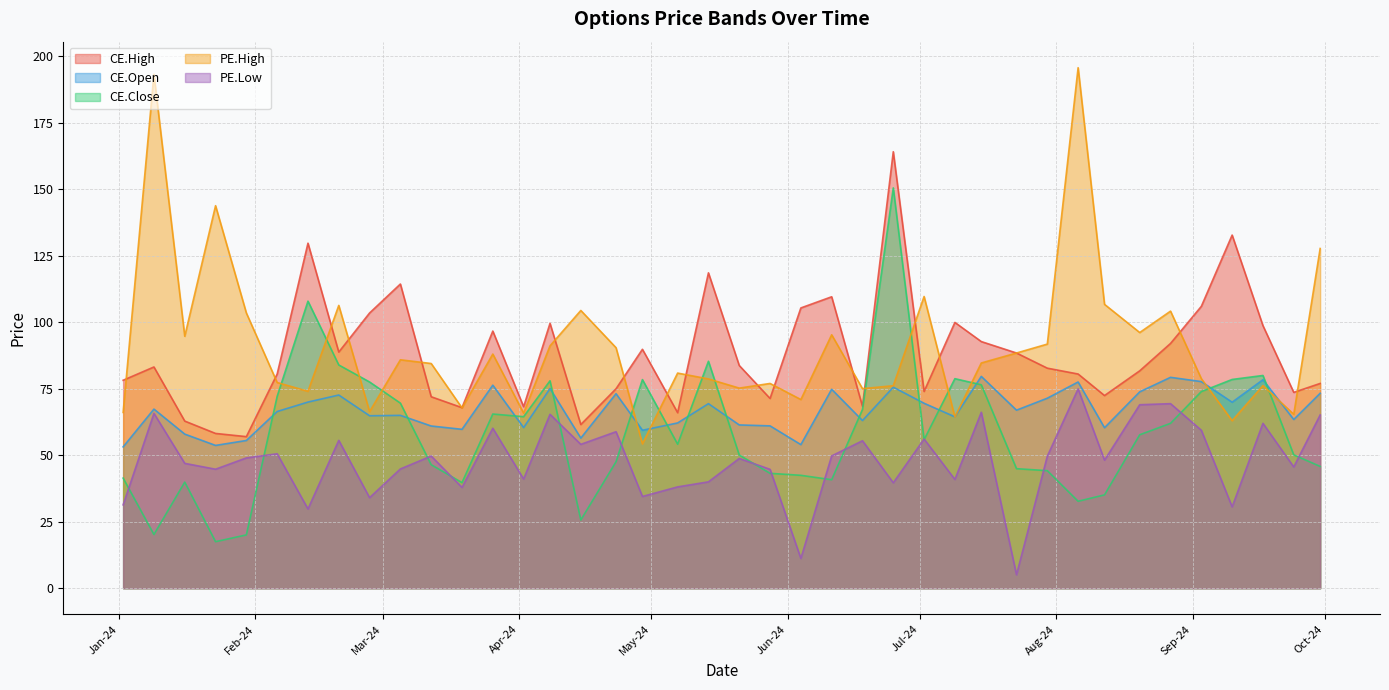

True or false: CE.High has more than 1 interior local peaks.

True